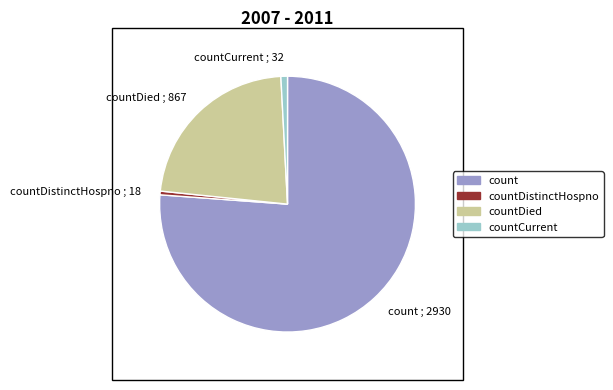

Is it true that countCurrent ; 32 is 13% of the pie?

False